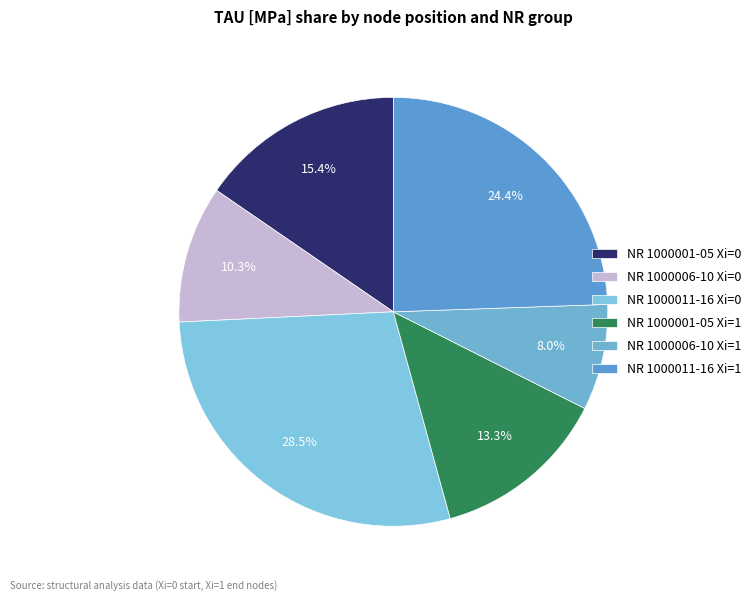

How many slices are in this pie chart?

6